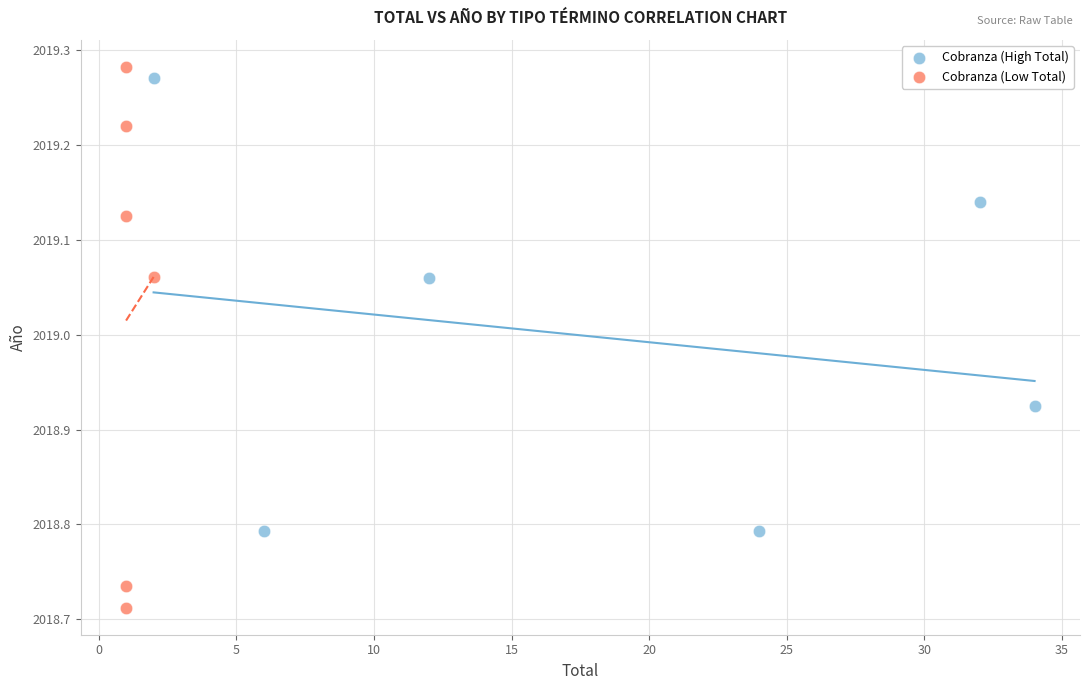

Which series has the largest Y range (max minus min)?

Cobranza (Low Total)